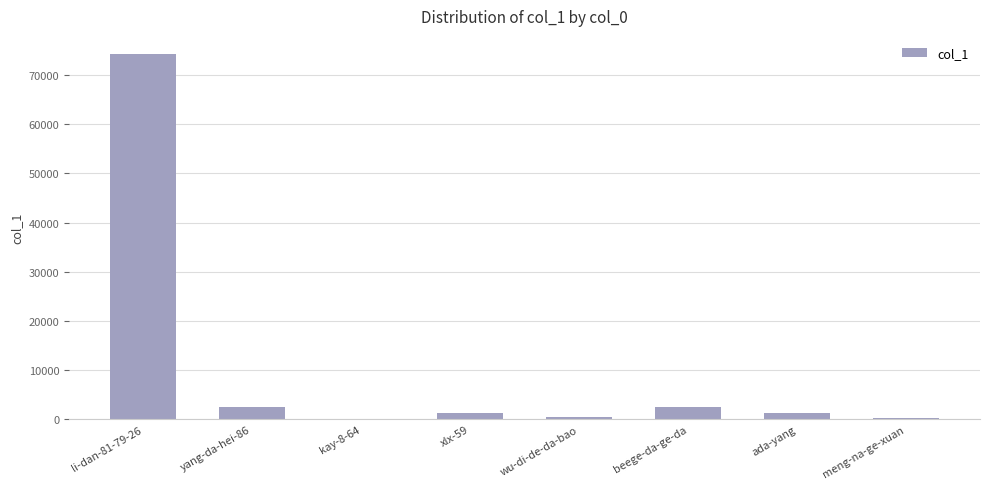

Read the value at beege-da-ge-da, to the nearest 100.

2500